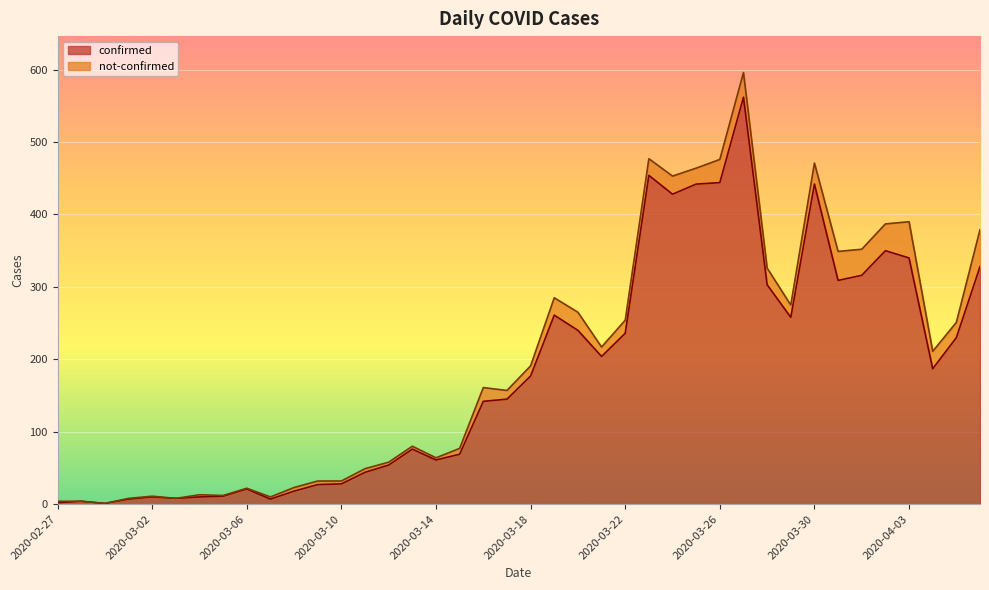

True or false: the data shows 34 at 2020-03-06.

False